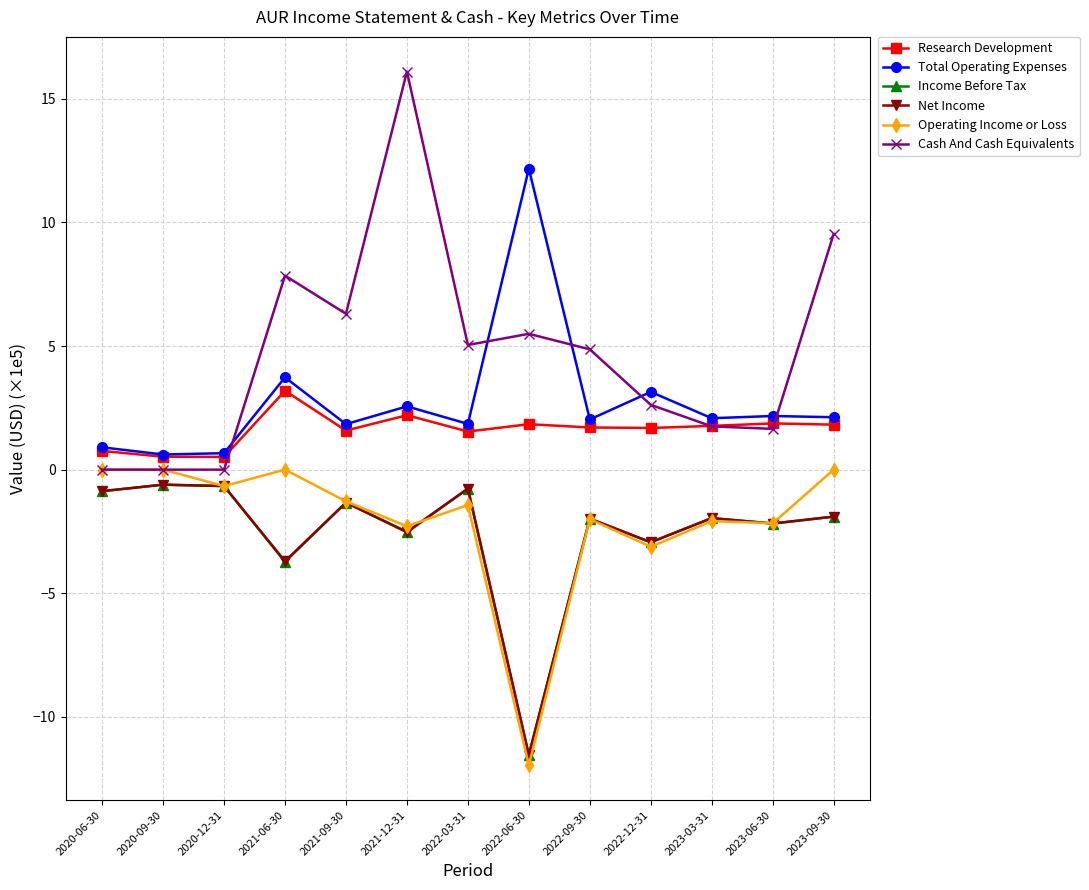

What is the difference between the second highest and minimum values in the Total Operating Expenses series?

3.1